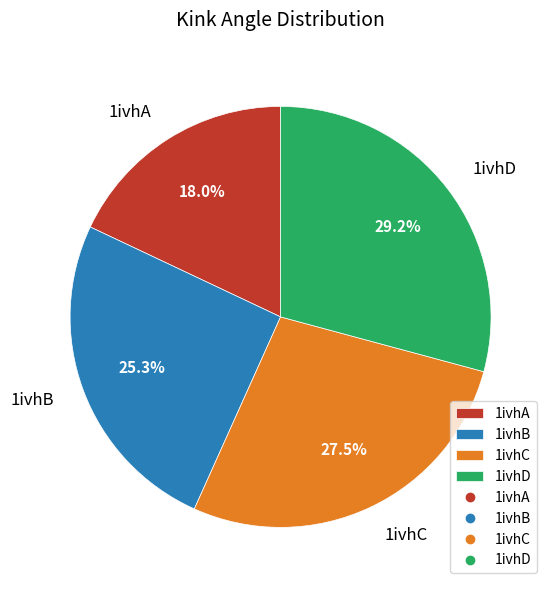

Which category has the biggest portion of the pie?

1ivhD